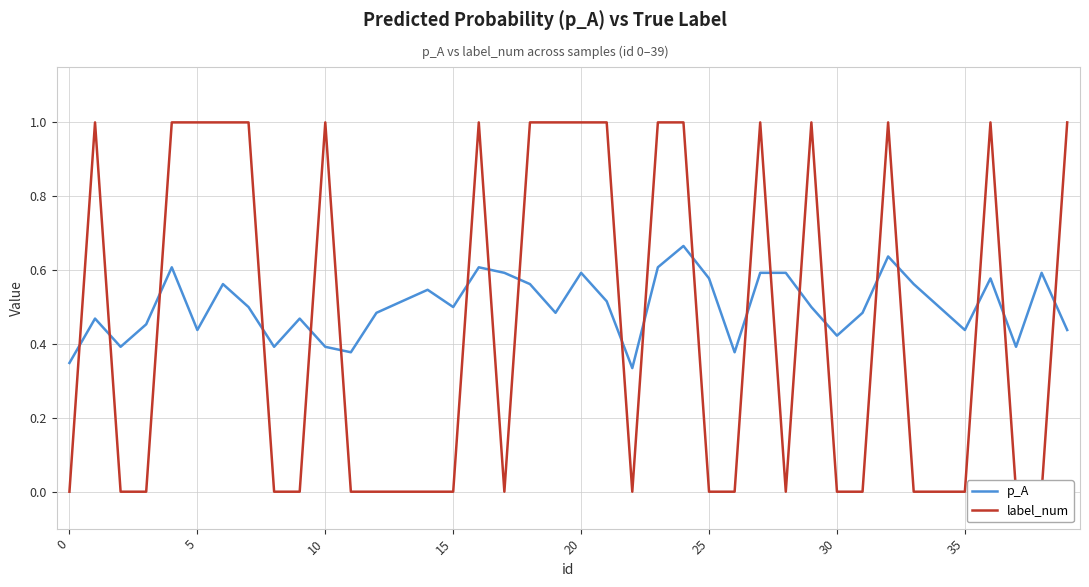

How many lines are shown in the chart?

2